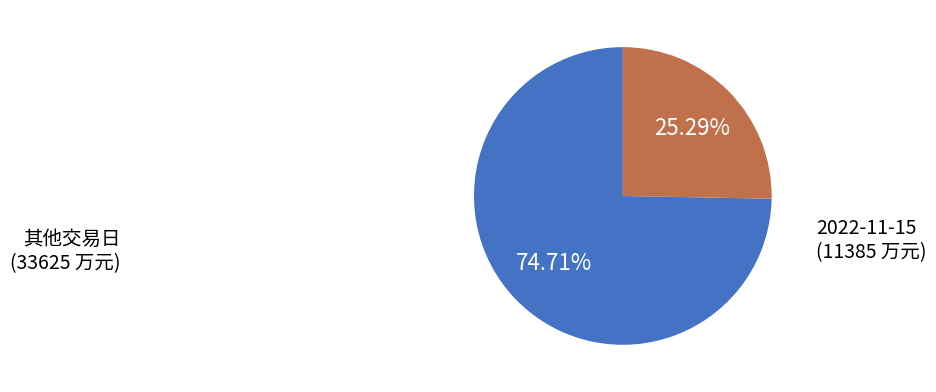

Count the number of slices in the pie.

2